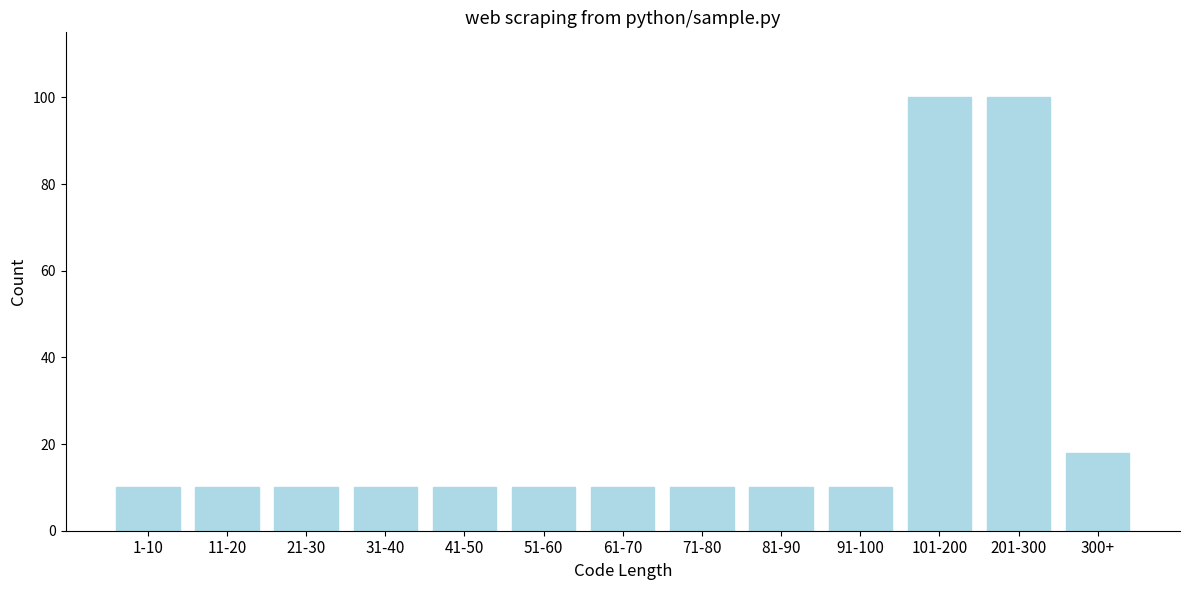

Reading left to right, extract all data points from this chart.

10	10	10	10	10	10	10	10	10	10	100	100	18